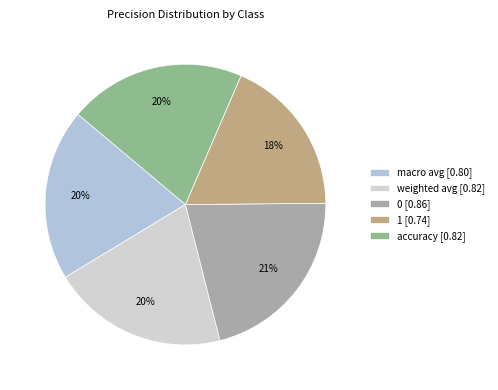

To the nearest percent, what is the difference between the largest and smallest slice percentages?

3%